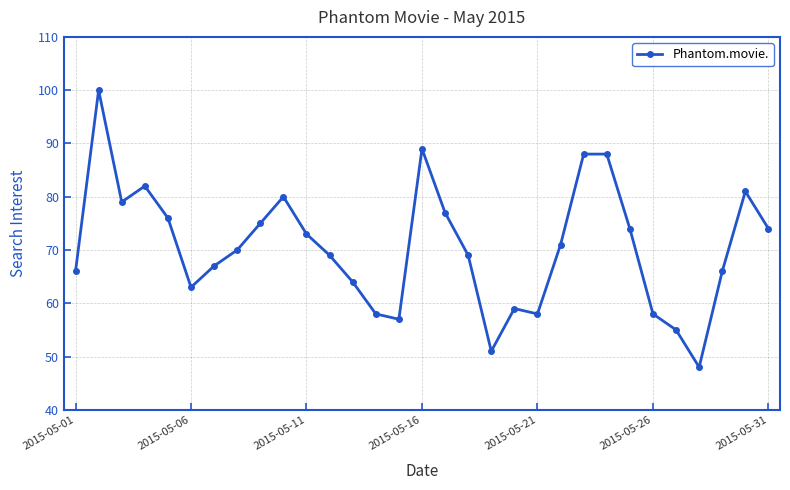

What is the difference between the maximum and second lowest values?

49